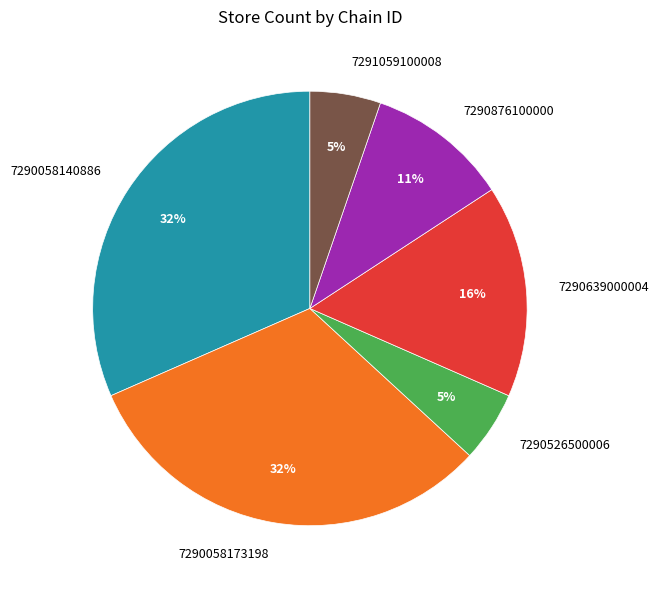

The 7290639000004 slice represents 16% of the pie. True or false?

True